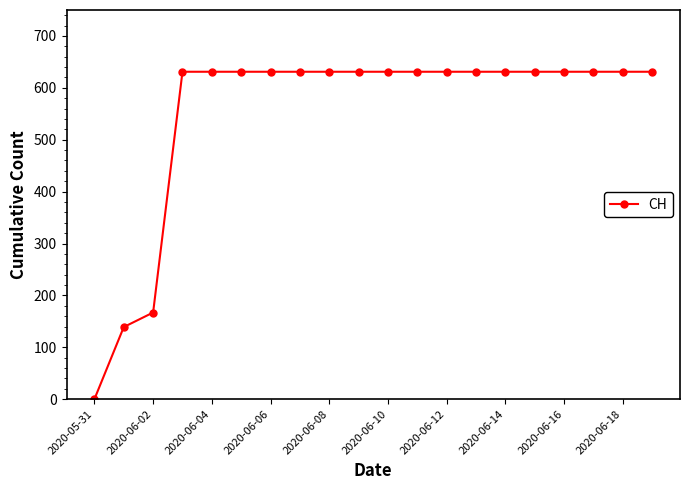

What is the difference between the maximum and minimum values?

631